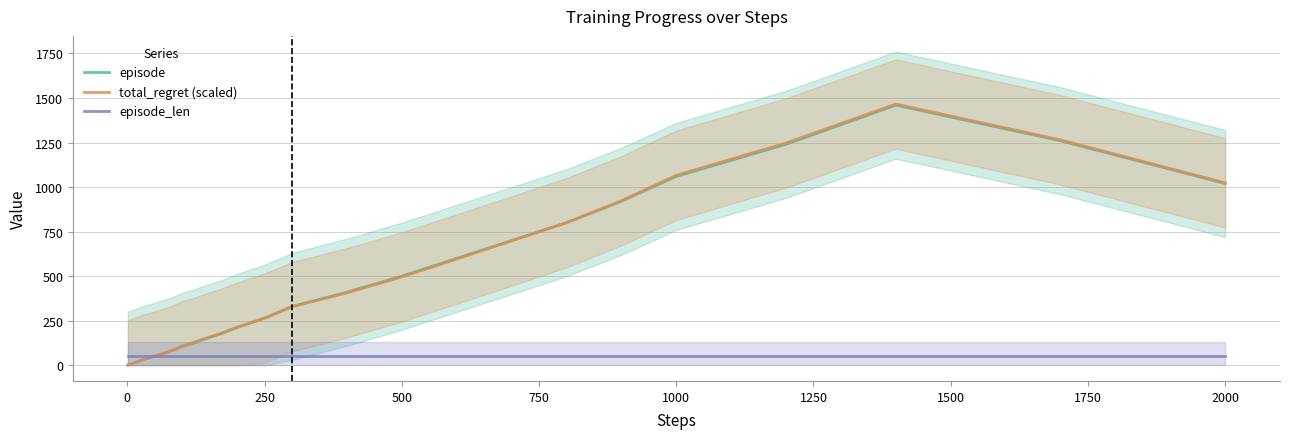

What is the lowest value of the episode_len series?

50.0